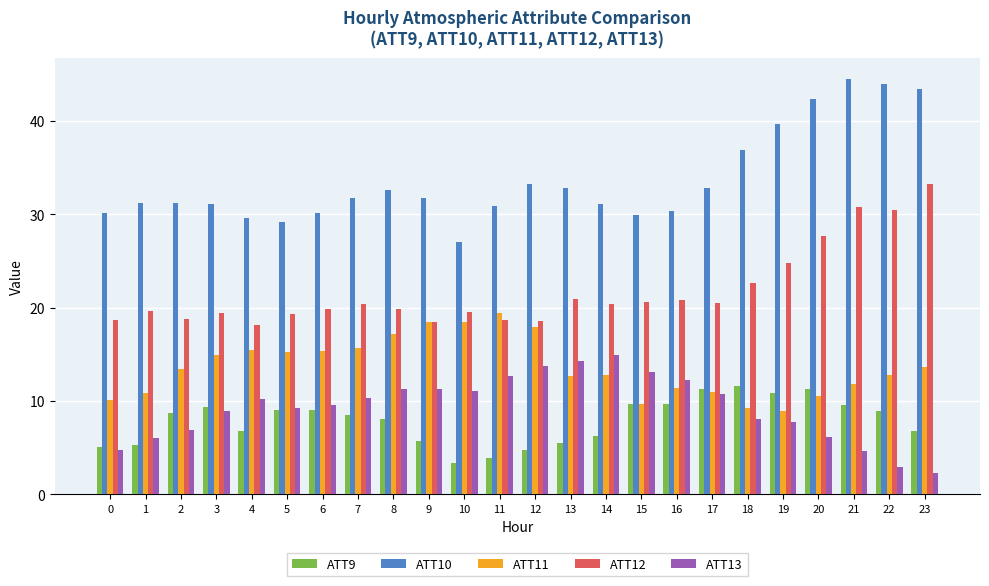

Which series has the widest spread of values?

ATT10